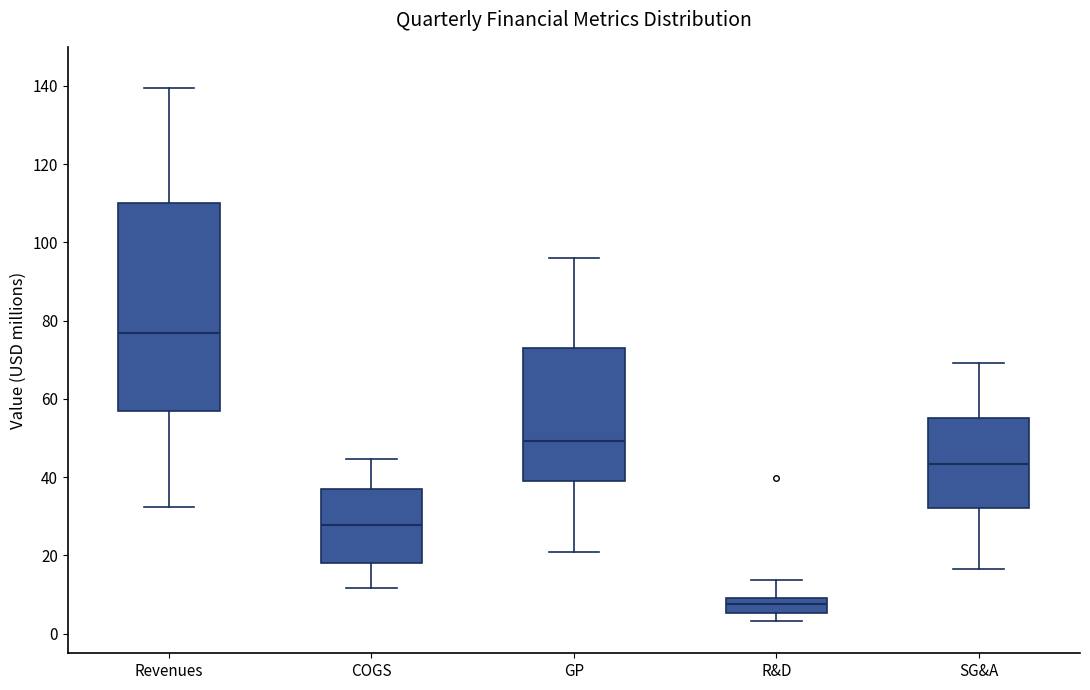

Which box is the tallest, from its lower edge to its upper edge?

Revenues